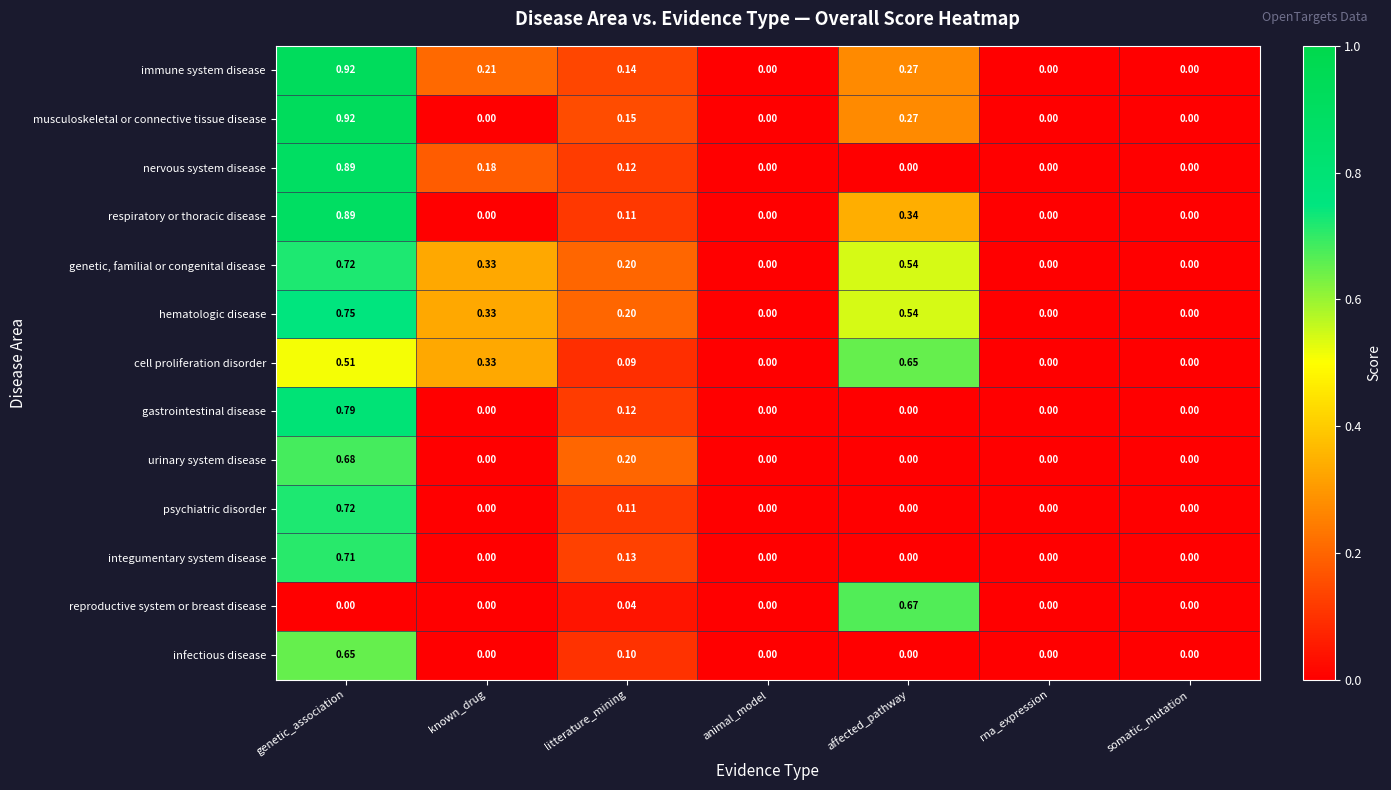

Which series has the largest total across all categories?

hematologic disease